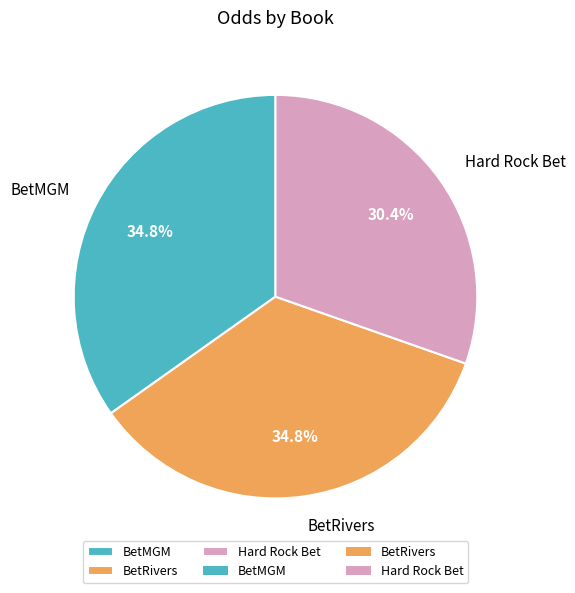

What is the ratio of the value at BetRivers to the value at Hard Rock Bet?

1.1